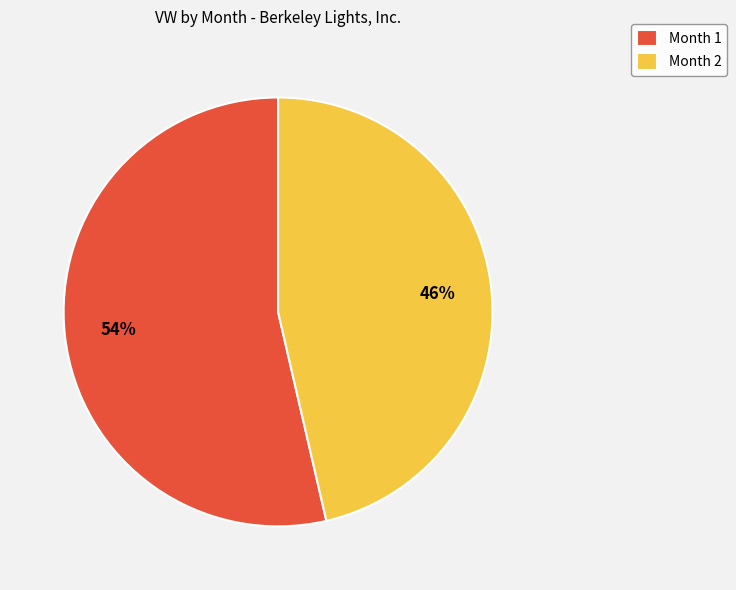

To the nearest percent, what portion does Month 2 represent?

46%